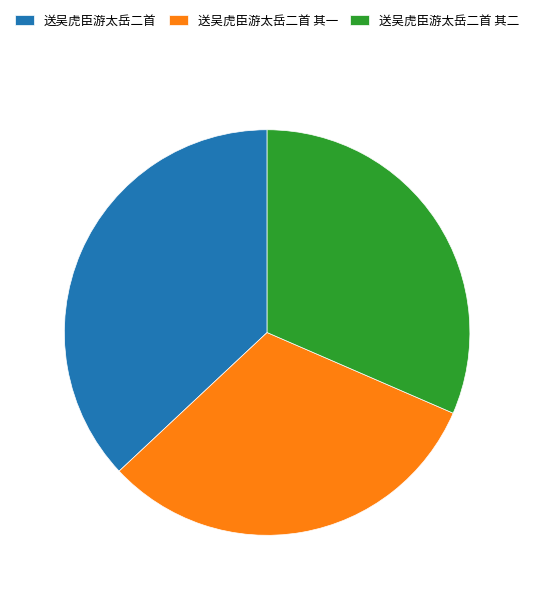

What is the largest slice in the pie chart?

送吴虎臣游太岳二首